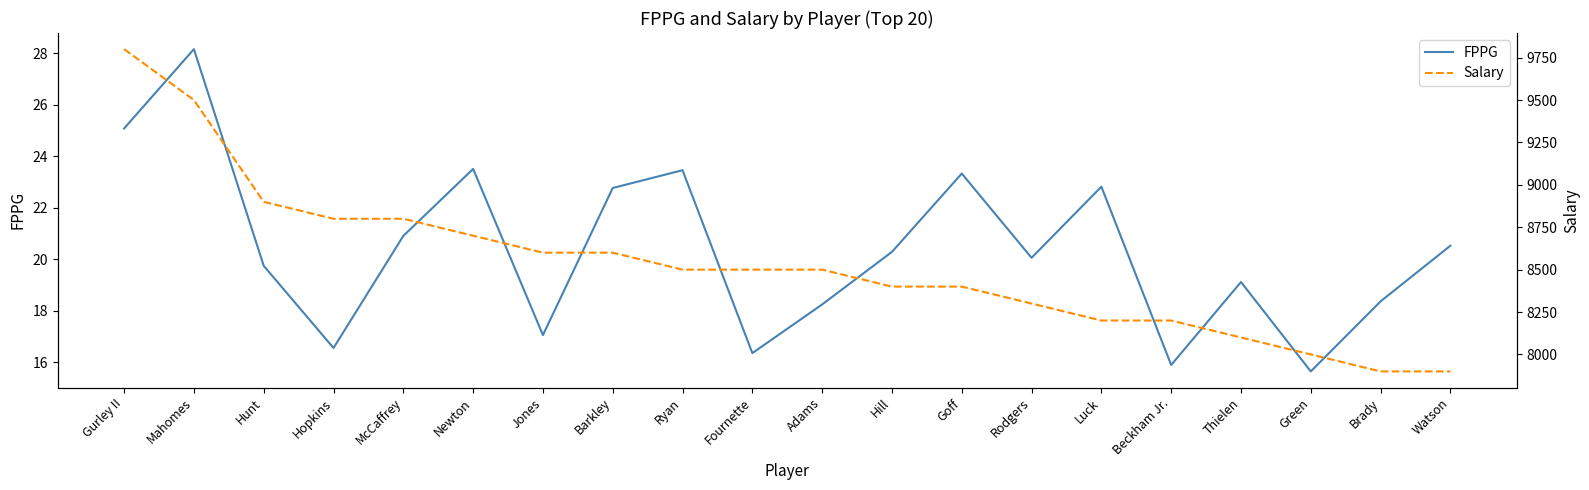

Which series has the widest spread of values?

Salary